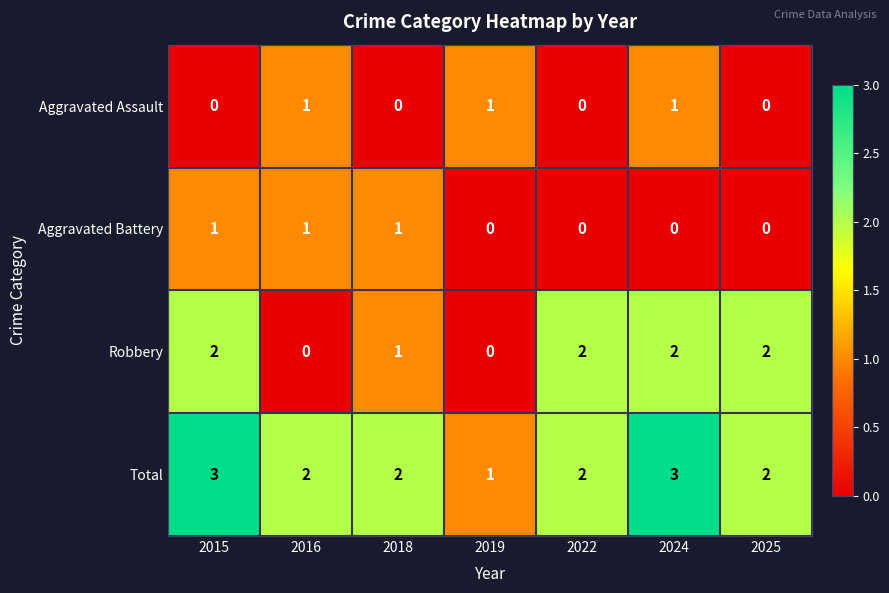

At which label does Total first exceed 2?

2015